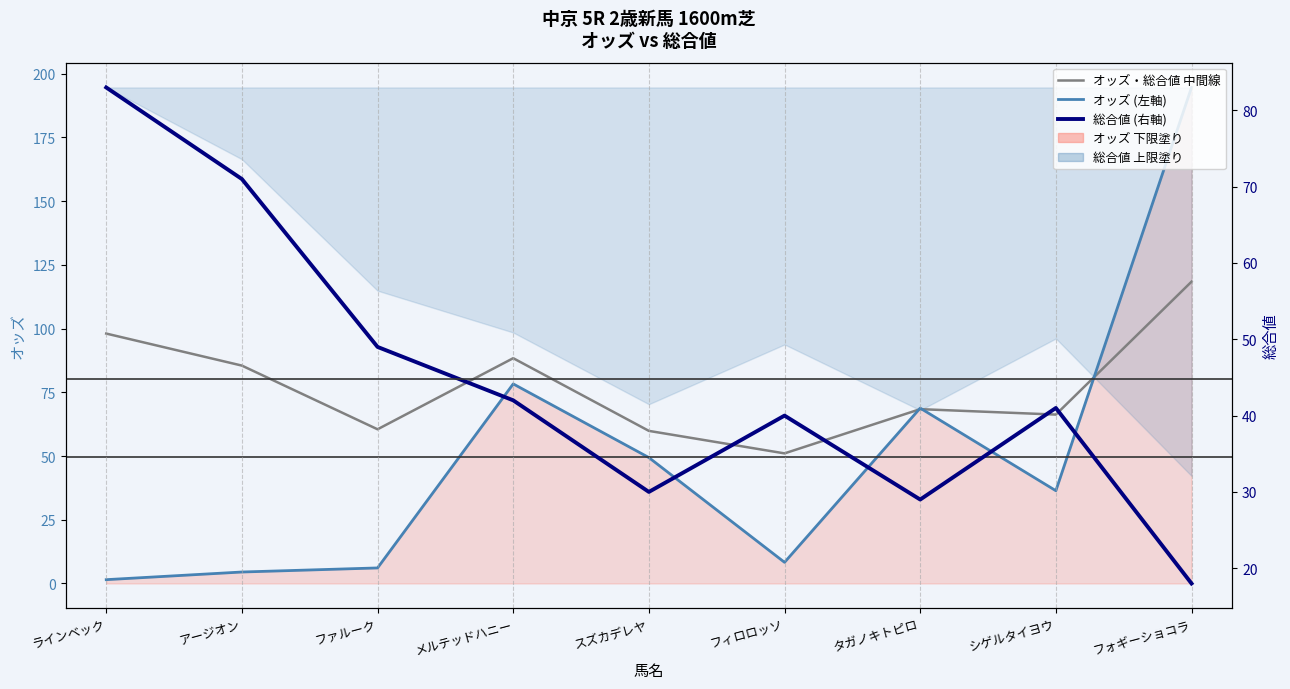

Rank the series by their average value, from highest to lowest.

オッズ・総合値 中間線, オッズ (左軸), 総合値 (右軸)